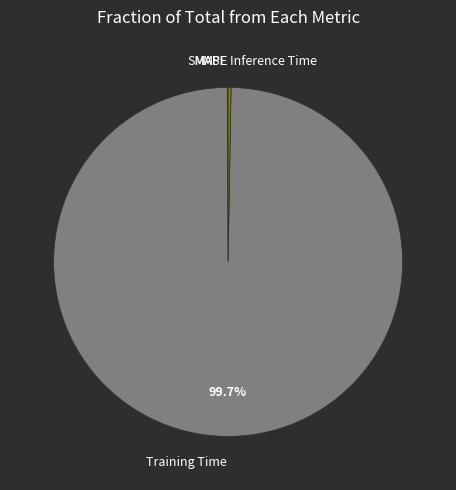

Does any single category account for the majority?

Yes